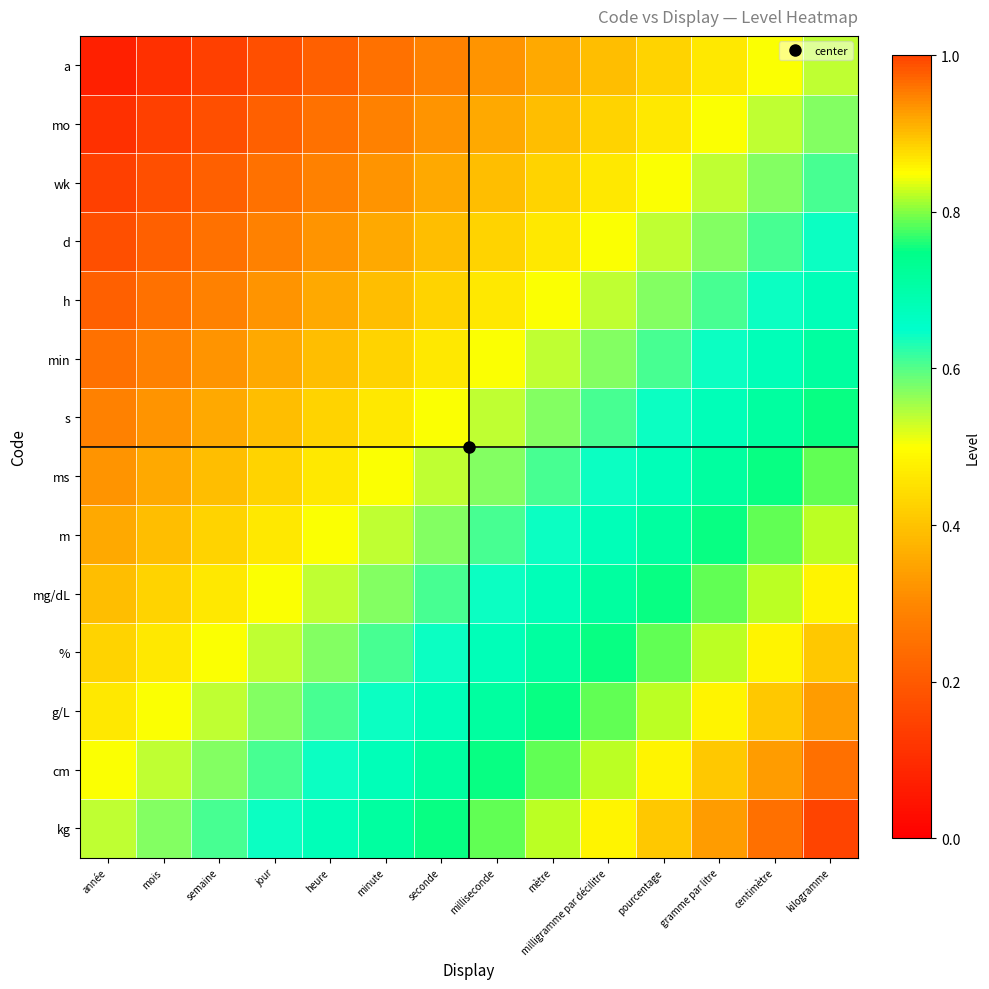

Reading left to right, transcribe all the data shown in this chart.

a: année=0.1	mois=0.1	semaine=0.1	jour=0.2	heure=0.2	minute=0.2	seconde=0.3	milliseconde=0.3	mètre=0.4	milligramme par décilitre=0.4	pourcentage=0.4	gramme par litre=0.5	centimètre=0.5	kilogramme=0.5
mo: année=0.1	mois=0.1	semaine=0.2	jour=0.2	heure=0.2	minute=0.3	seconde=0.3	milliseconde=0.4	mètre=0.4	milligramme par décilitre=0.4	pourcentage=0.5	gramme par litre=0.5	centimètre=0.5	kilogramme=0.6
wk: année=0.1	mois=0.2	semaine=0.2	jour=0.2	heure=0.3	minute=0.3	seconde=0.4	milliseconde=0.4	mètre=0.4	milligramme par décilitre=0.5	pourcentage=0.5	gramme par litre=0.5	centimètre=0.6	kilogramme=0.6
d: année=0.2	mois=0.2	semaine=0.2	jour=0.3	heure=0.3	minute=0.4	seconde=0.4	milliseconde=0.4	mètre=0.5	milligramme par décilitre=0.5	pourcentage=0.5	gramme par litre=0.6	centimètre=0.6	kilogramme=0.6
h: année=0.2	mois=0.2	semaine=0.3	jour=0.3	heure=0.4	minute=0.4	seconde=0.4	milliseconde=0.5	mètre=0.5	milligramme par décilitre=0.5	pourcentage=0.6	gramme par litre=0.6	centimètre=0.6	kilogramme=0.7
min: année=0.2	mois=0.3	semaine=0.3	jour=0.4	heure=0.4	minute=0.4	seconde=0.5	milliseconde=0.5	mètre=0.5	milligramme par décilitre=0.6	pourcentage=0.6	gramme par litre=0.6	centimètre=0.7	kilogramme=0.7
s: année=0.3	mois=0.3	semaine=0.4	jour=0.4	heure=0.4	minute=0.5	seconde=0.5	milliseconde=0.5	mètre=0.6	milligramme par décilitre=0.6	pourcentage=0.6	gramme par litre=0.7	centimètre=0.7	kilogramme=0.8
ms: année=0.3	mois=0.4	semaine=0.4	jour=0.4	heure=0.5	minute=0.5	seconde=0.5	milliseconde=0.6	mètre=0.6	milligramme par décilitre=0.6	pourcentage=0.7	gramme par litre=0.7	centimètre=0.8	kilogramme=0.8
m: année=0.4	mois=0.4	semaine=0.4	jour=0.5	heure=0.5	minute=0.5	seconde=0.6	milliseconde=0.6	mètre=0.6	milligramme par décilitre=0.7	pourcentage=0.7	gramme par litre=0.8	centimètre=0.8	kilogramme=0.8
mg/dL: année=0.4	mois=0.4	semaine=0.5	jour=0.5	heure=0.5	minute=0.6	seconde=0.6	milliseconde=0.6	mètre=0.7	milligramme par décilitre=0.7	pourcentage=0.8	gramme par litre=0.8	centimètre=0.8	kilogramme=0.9
%: année=0.4	mois=0.5	semaine=0.5	jour=0.5	heure=0.6	minute=0.6	seconde=0.6	milliseconde=0.7	mètre=0.7	milligramme par décilitre=0.8	pourcentage=0.8	gramme par litre=0.8	centimètre=0.9	kilogramme=0.9
g/L: année=0.5	mois=0.5	semaine=0.5	jour=0.6	heure=0.6	minute=0.6	seconde=0.7	milliseconde=0.7	mètre=0.8	milligramme par décilitre=0.8	pourcentage=0.8	gramme par litre=0.9	centimètre=0.9	kilogramme=0.9
cm: année=0.5	mois=0.5	semaine=0.6	jour=0.6	heure=0.6	minute=0.7	seconde=0.7	milliseconde=0.8	mètre=0.8	milligramme par décilitre=0.8	pourcentage=0.9	gramme par litre=0.9	centimètre=0.9	kilogramme=1.0
kg: année=0.5	mois=0.6	semaine=0.6	jour=0.6	heure=0.7	minute=0.7	seconde=0.8	milliseconde=0.8	mètre=0.8	milligramme par décilitre=0.9	pourcentage=0.9	gramme par litre=0.9	centimètre=1.0	kilogramme=1.0